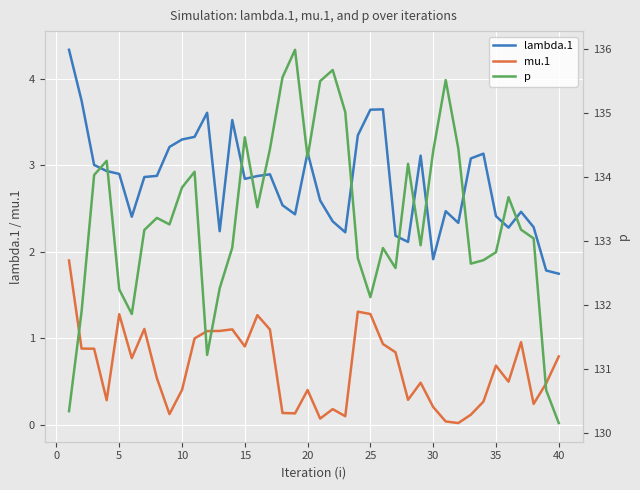

What is the sum of all lambda.1 values?

112.2